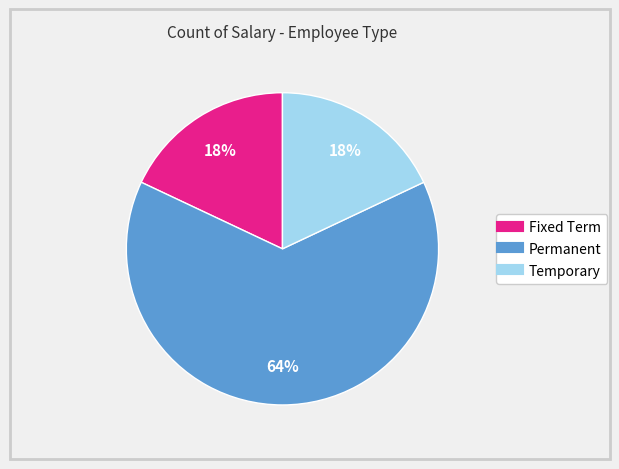

How many segments does this pie chart have?

3